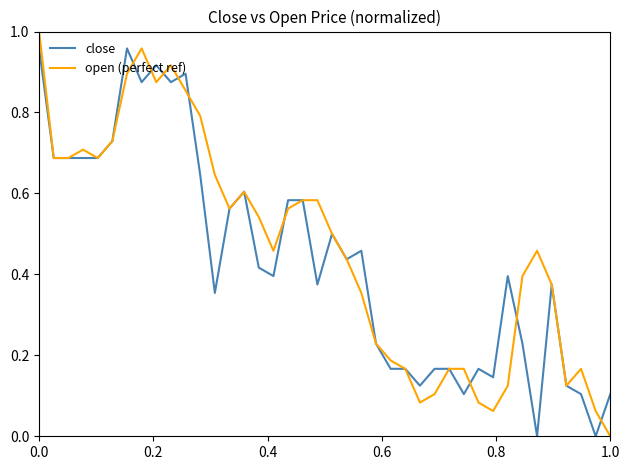

Is it true that close equals 0.1 at 1.0?

True